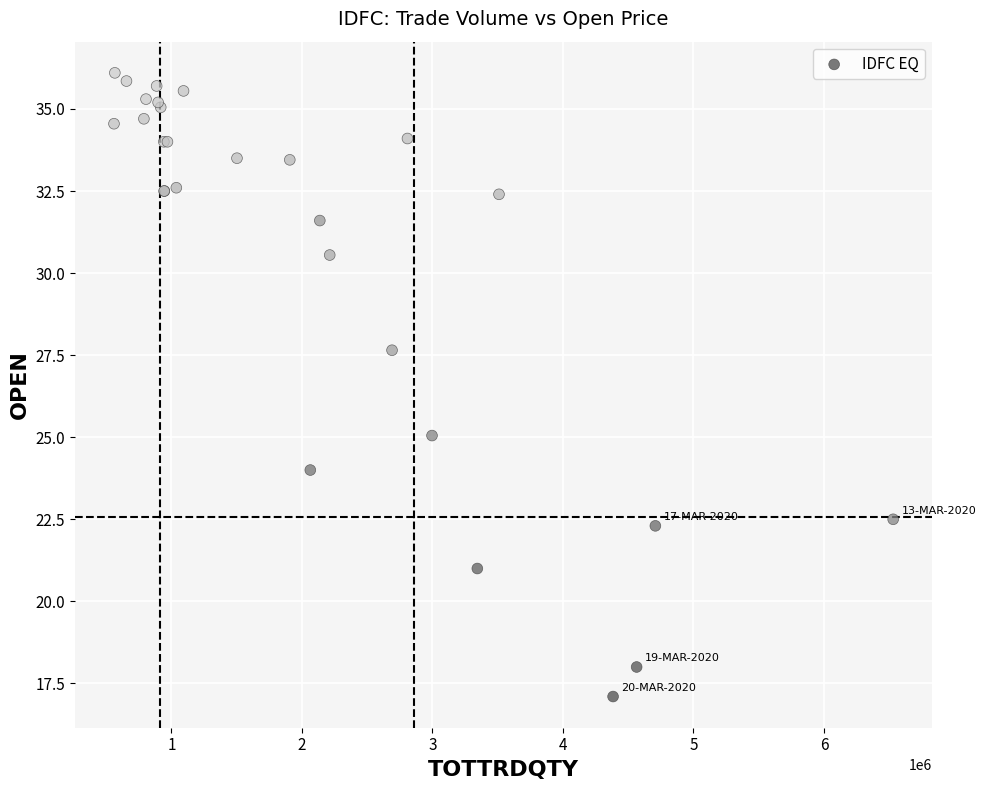

What Y value in the scatter plot is closest to 26?

25.1